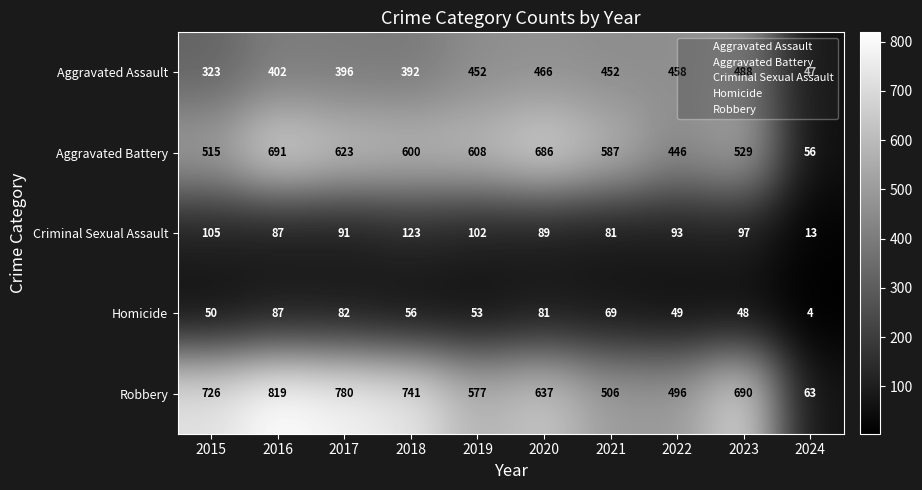

What is the average value of the Aggravated Battery series?

534